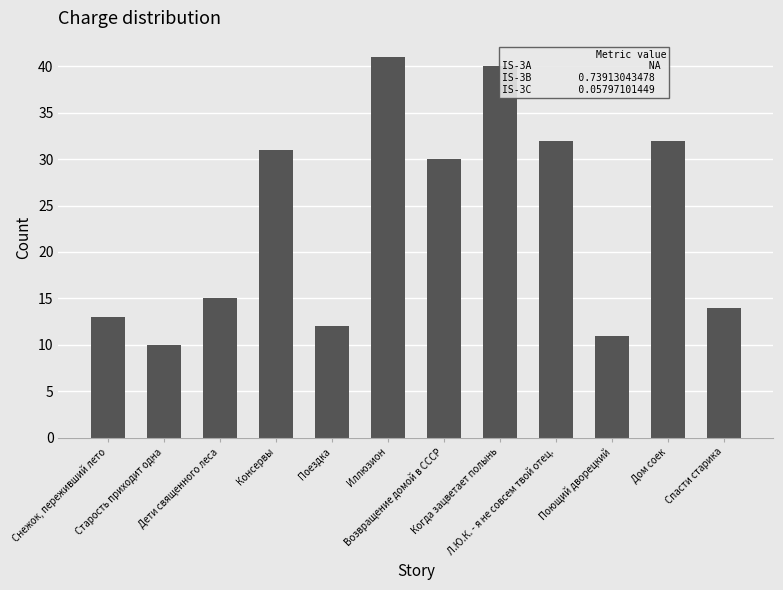

What is the ratio of the value at Иллюзион to the value at Когда зацветает полынь?

1.0